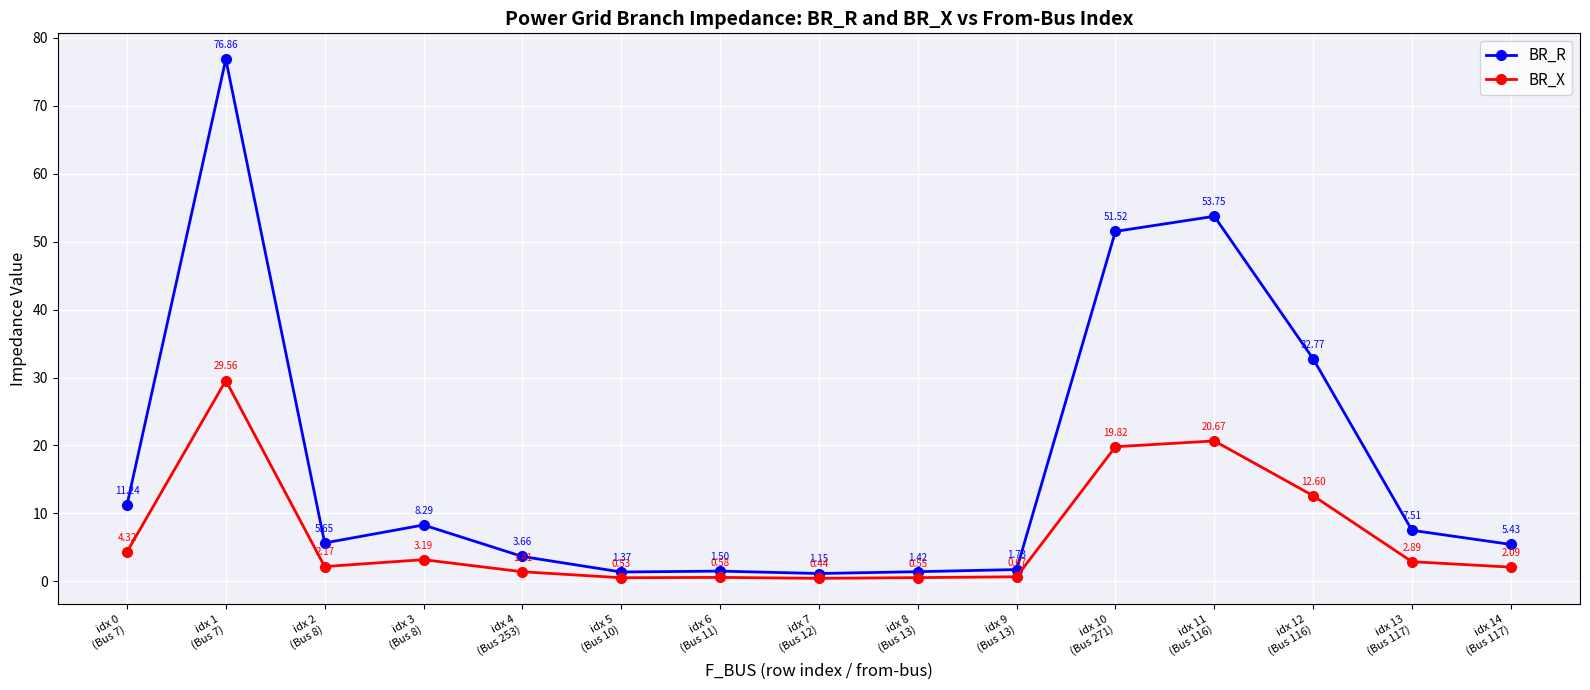

What is the sum of all BR_X values?

101.5